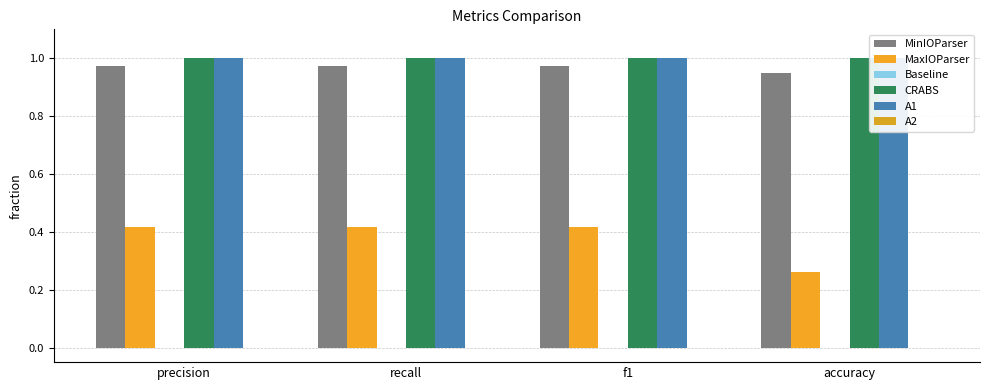

What position from the left is accuracy?

4